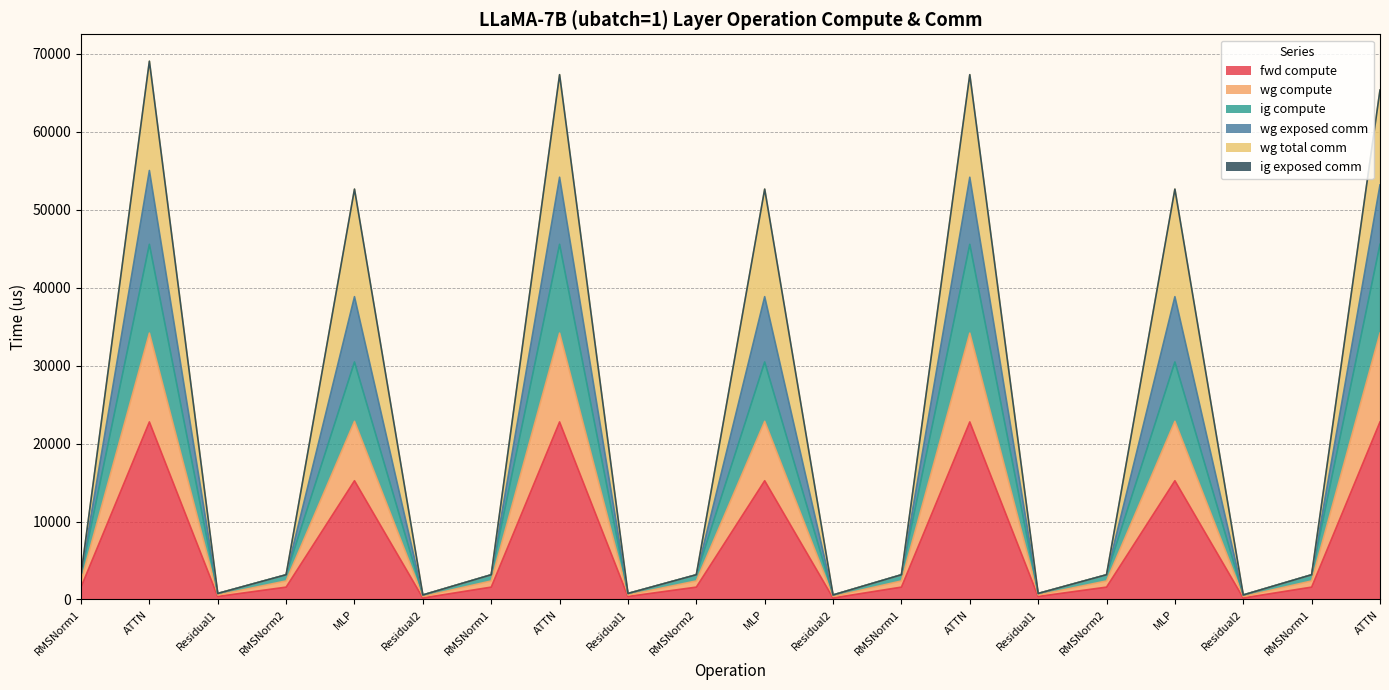

How many interior local peaks does the fwd compute series have?

6